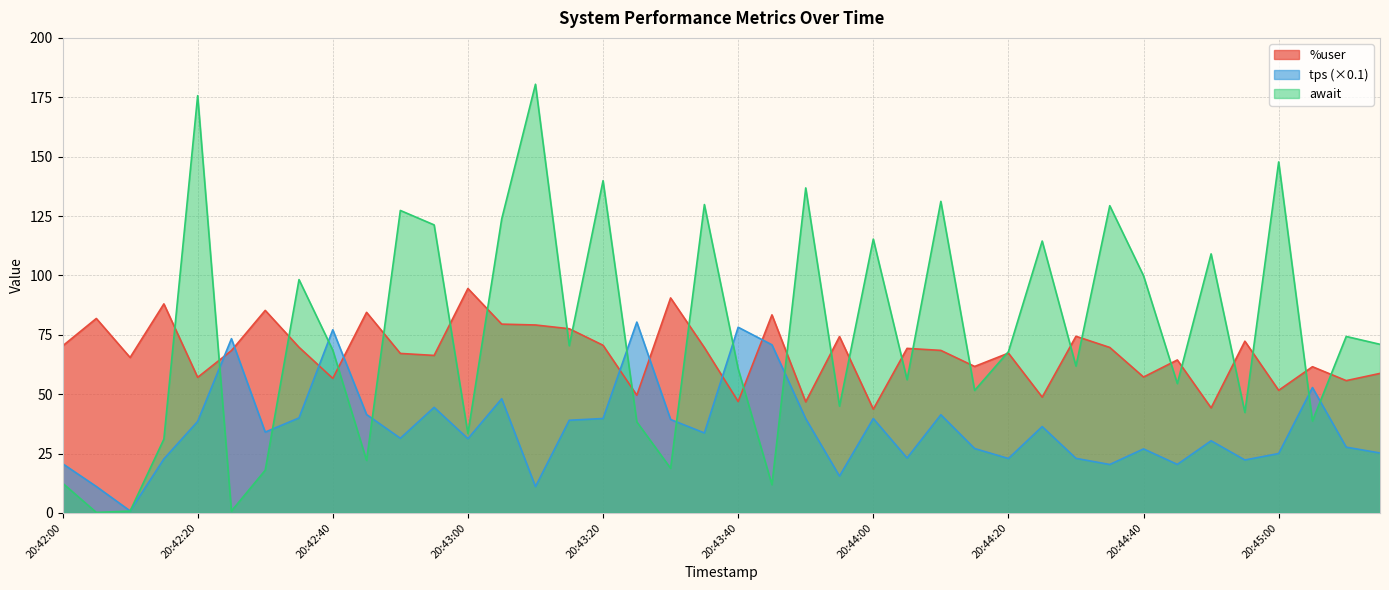

The tps series shows 38.5 at 20:42:20. True or false?

True